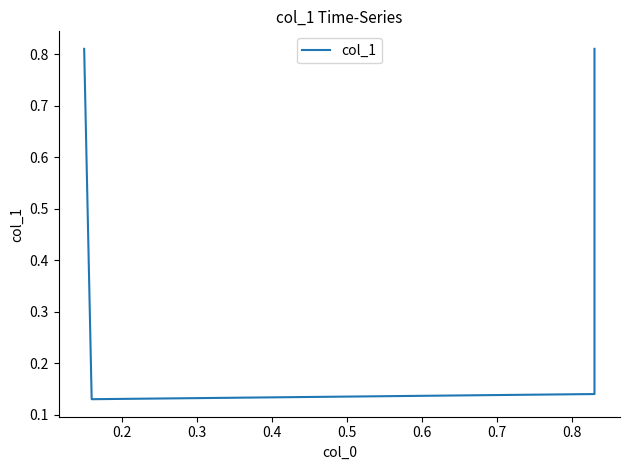

Reading left to right, transcribe all the data shown in this chart.

0.8	0.1	0.1	0.8